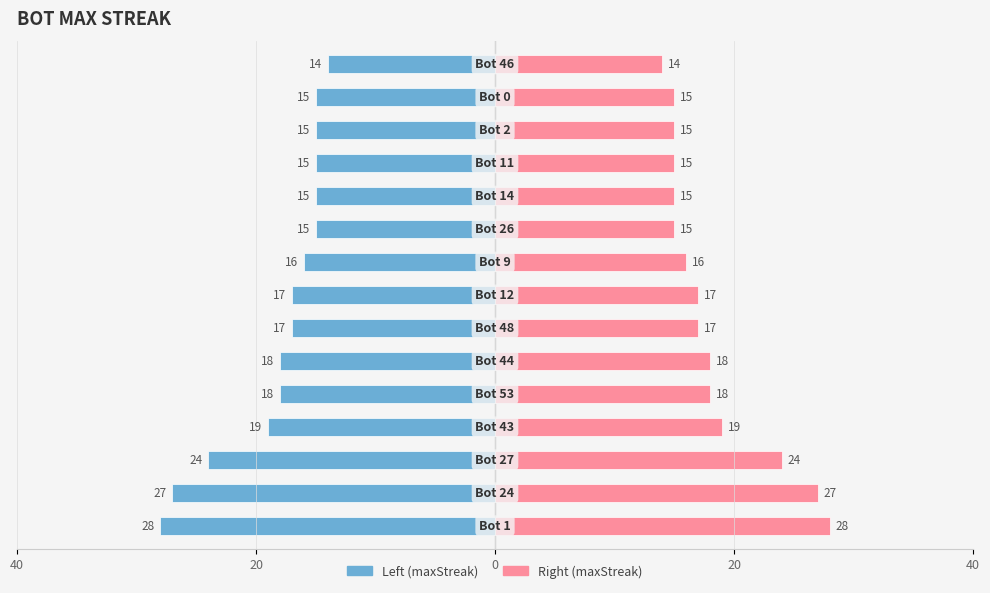

What is the value of the maxStreak (left) bar at the 6th from the left?

-18